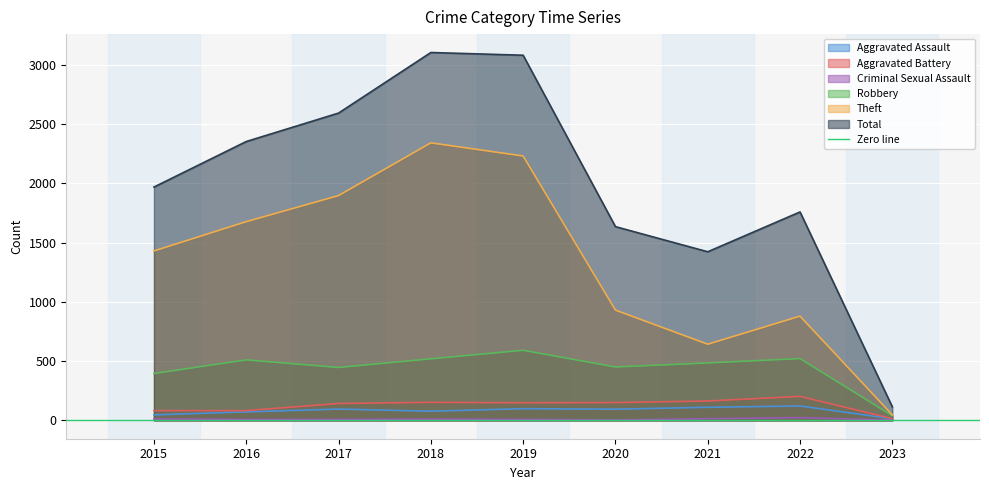

True or false: Theft has more than 0 points higher than both neighbors.

True